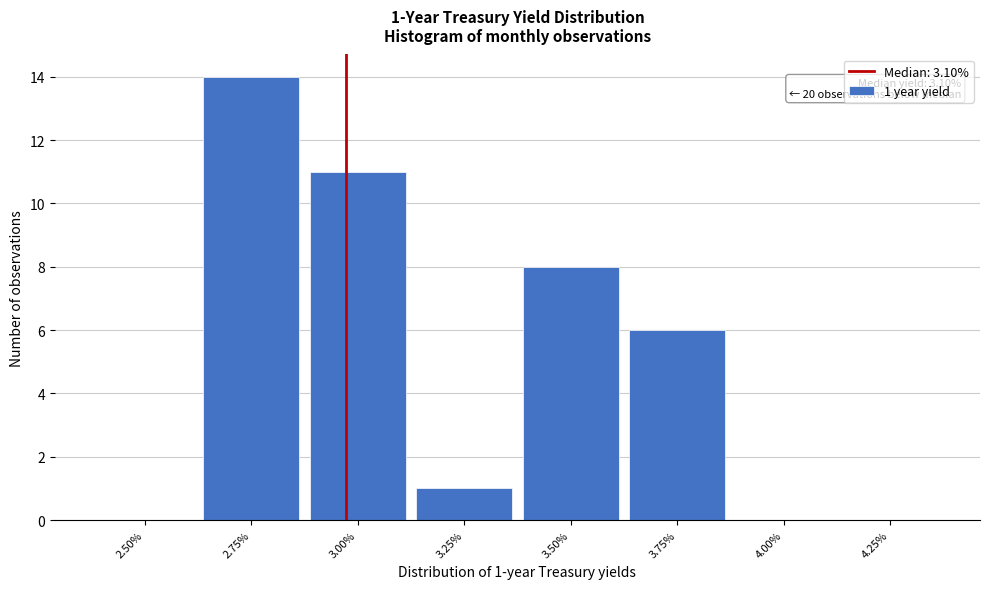

Which label corresponds to the largest value in the chart?

2.75%